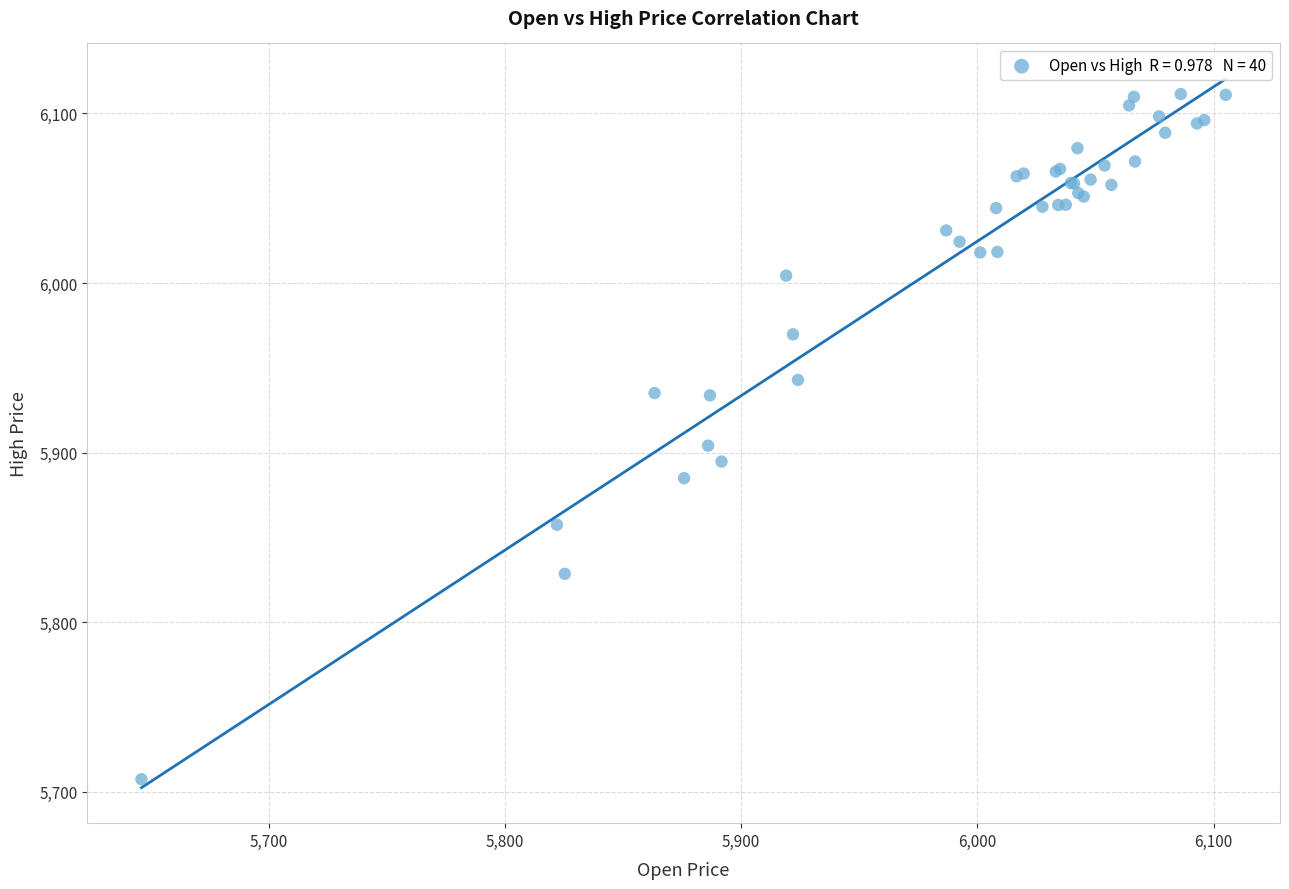

What Y value in the scatter plot is closest to 5909?

5904.1